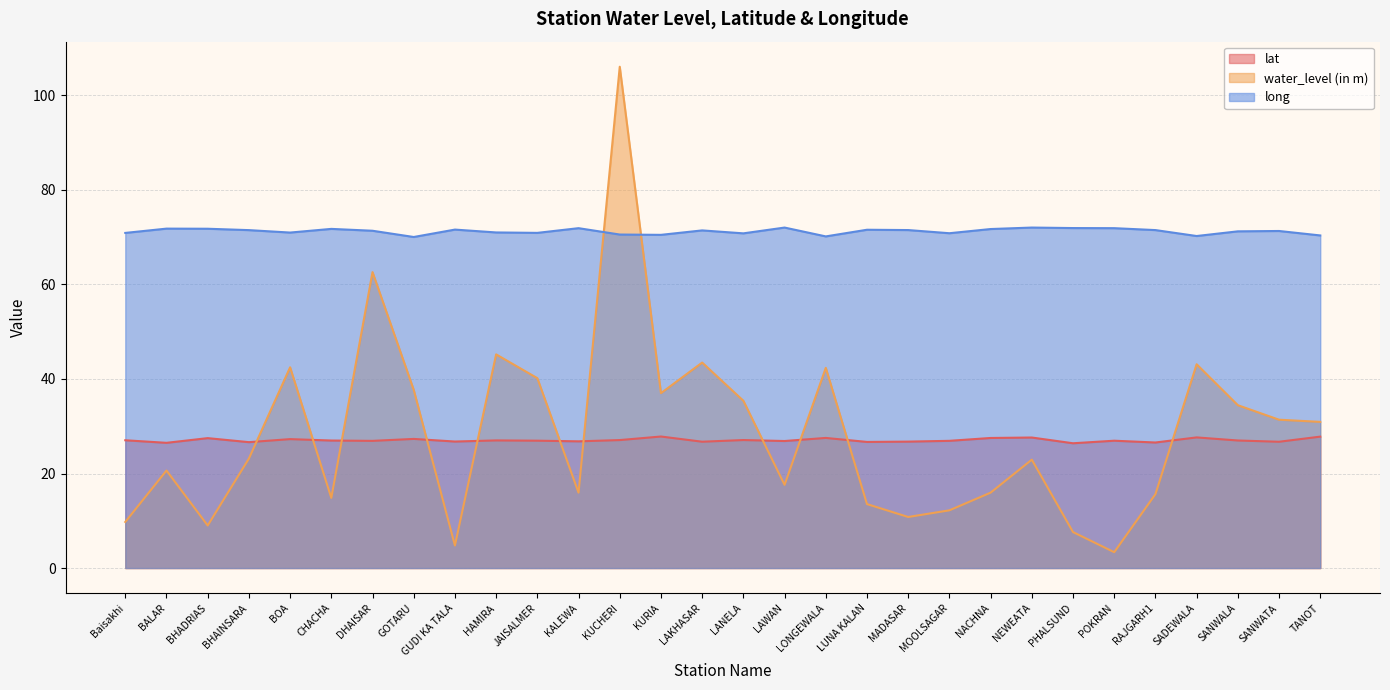

What is the difference between the highest and lowest values at BHADRIAS?

62.8